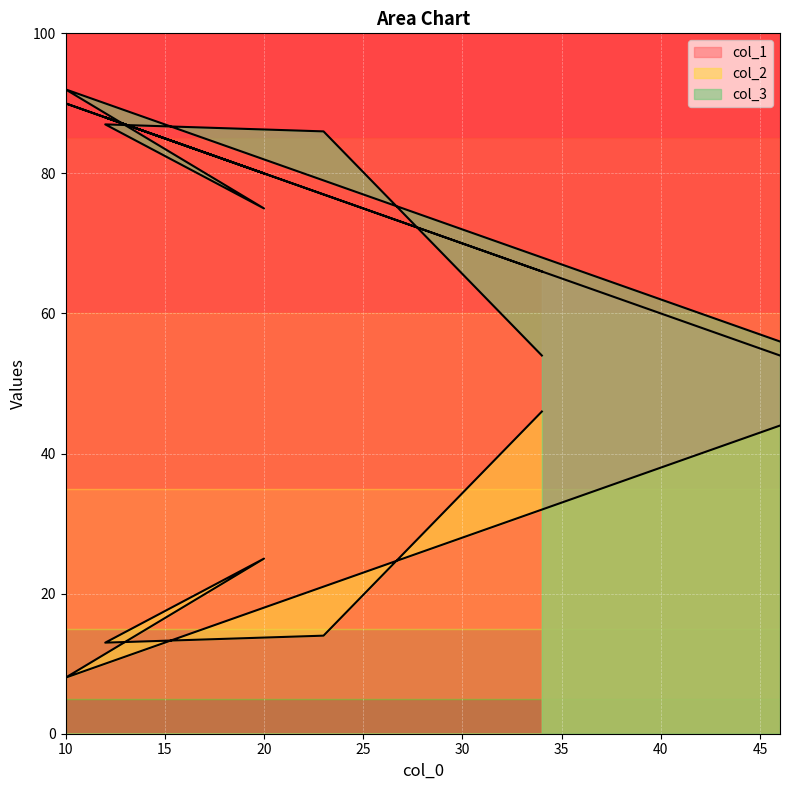

At which label does col_3 first exceed 86?

12